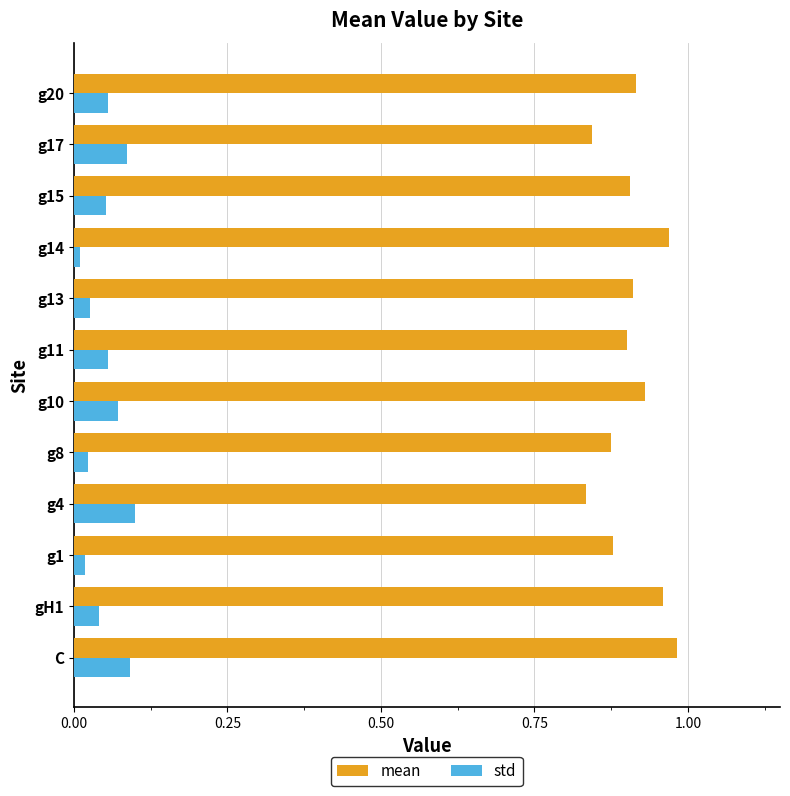

Which series has the widest spread of values?

mean